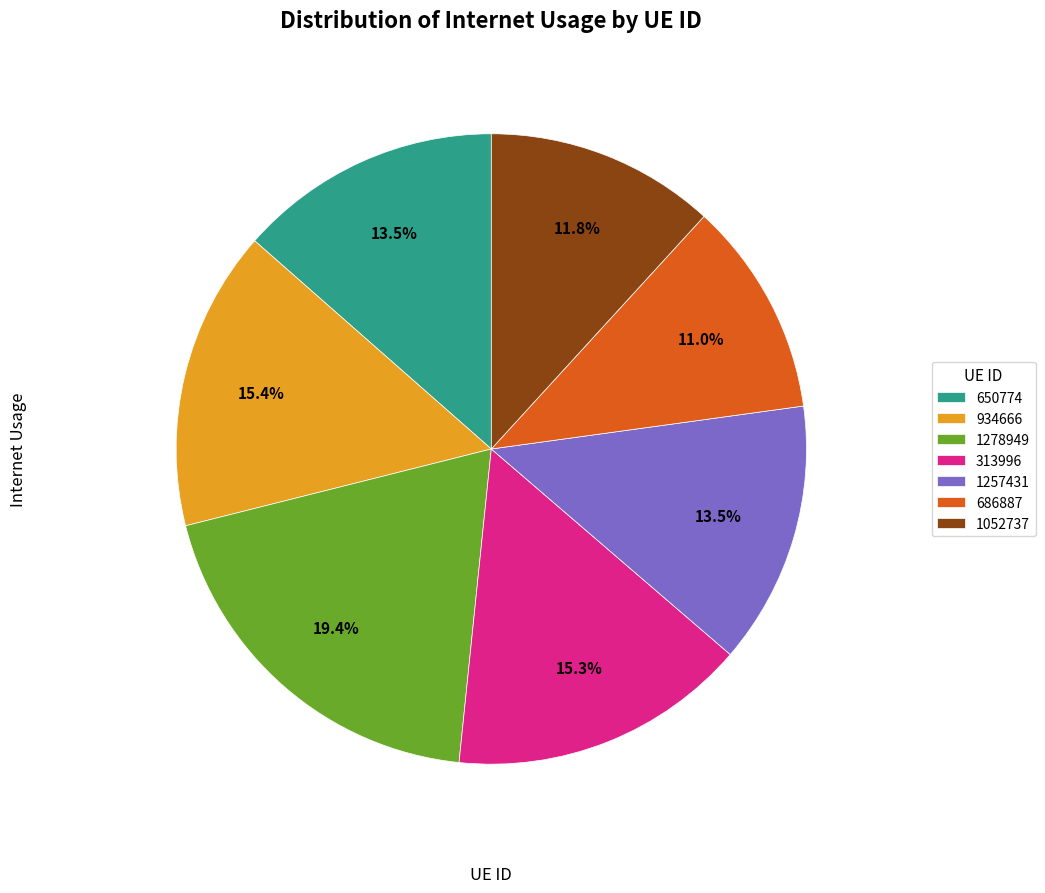

Between 686887 and 1278949, which is larger?

1278949